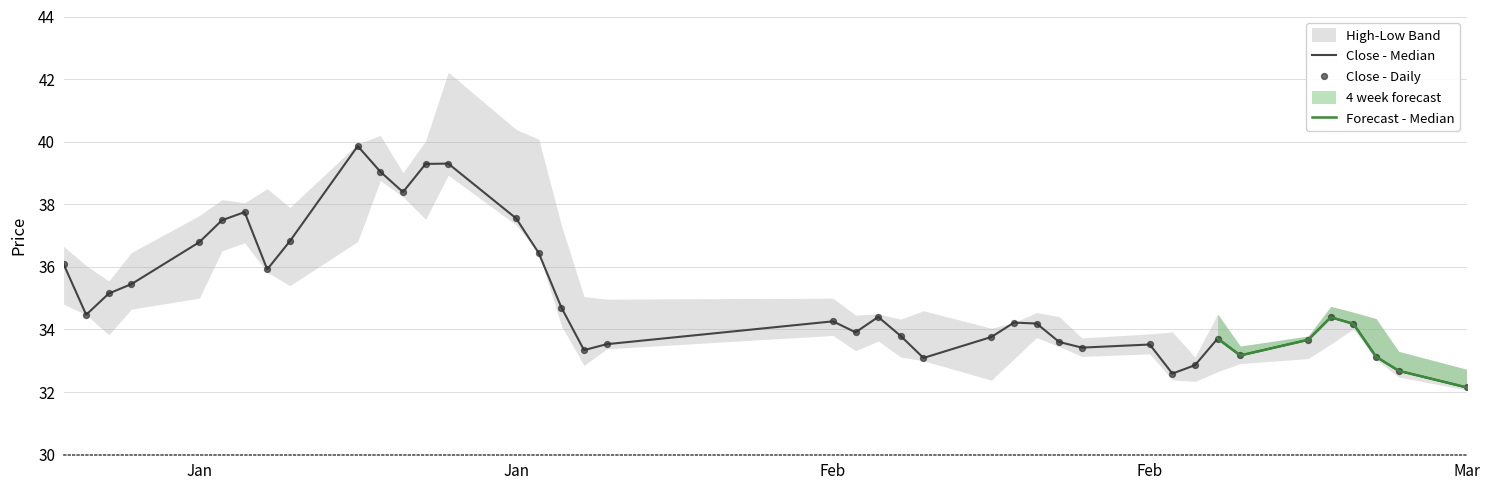

Which series has the largest total across all categories?

high